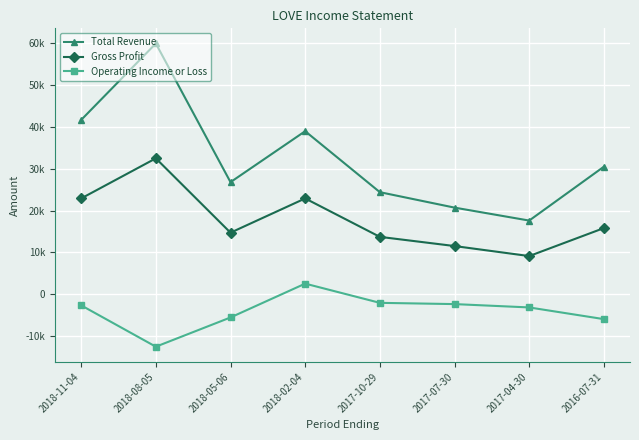

True or false: Total Revenue and Gross Profit intersect in this chart.

False